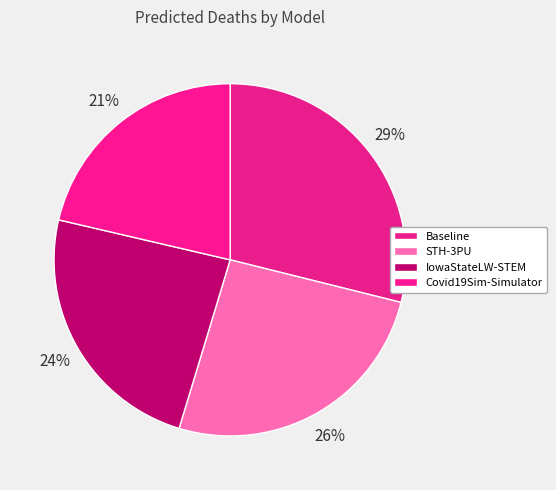

What is the ratio of the value at STH-3PU to the value at IowaStateLW-STEM?

1.1